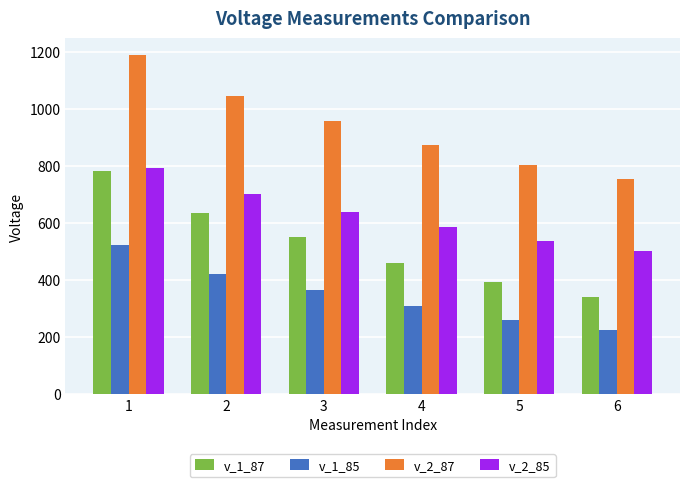

How many bars are there in total?

24